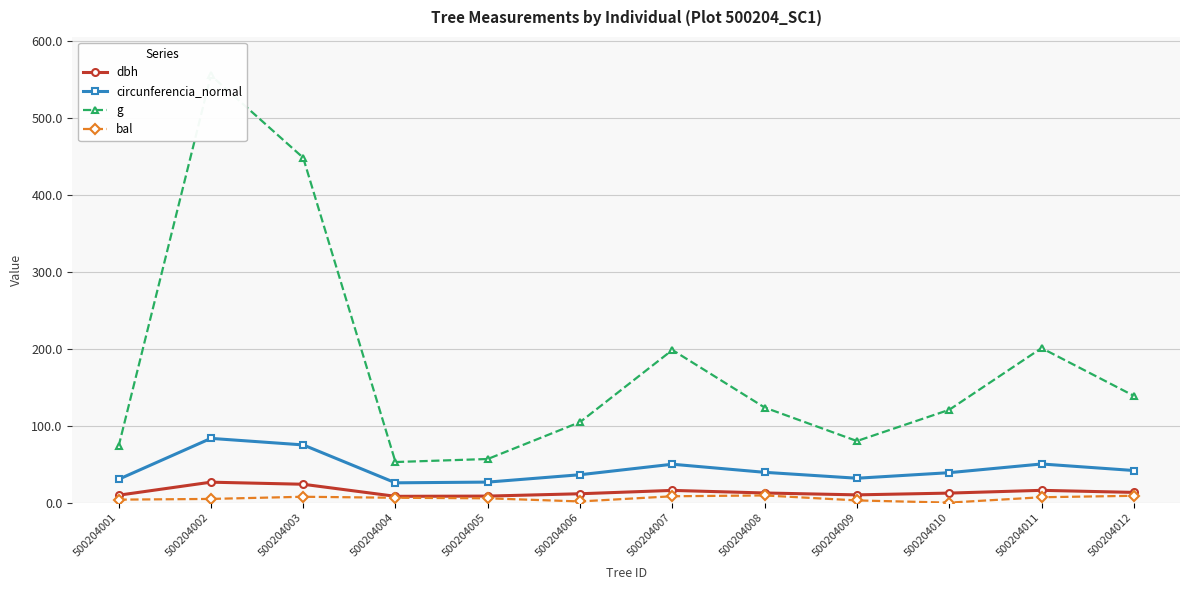

Which series has the widest spread of values?

g